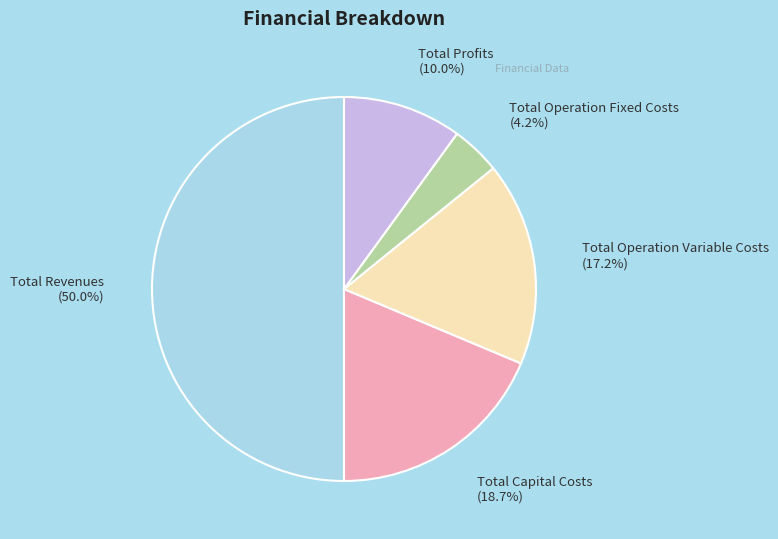

What is the smallest slice in the pie chart?

Total Operation Fixed Costs